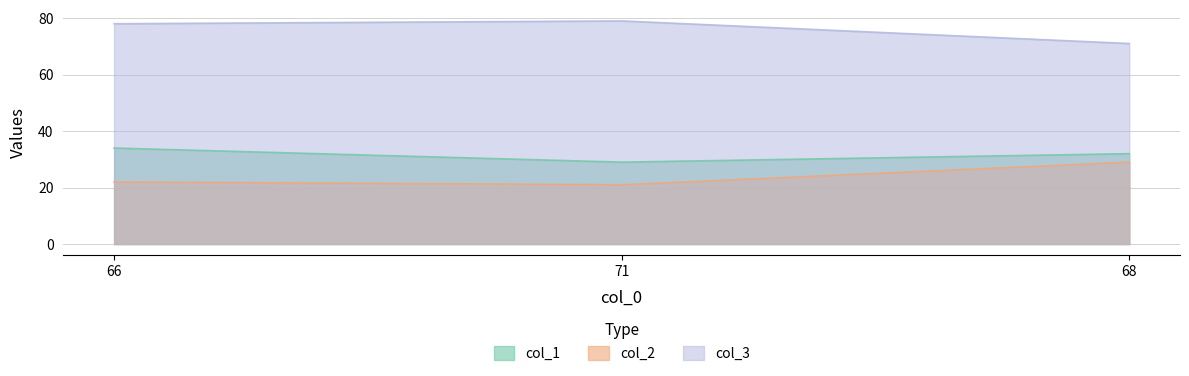

Is the value of col_2 at 71 greater than the value of col_3 at 68?

No